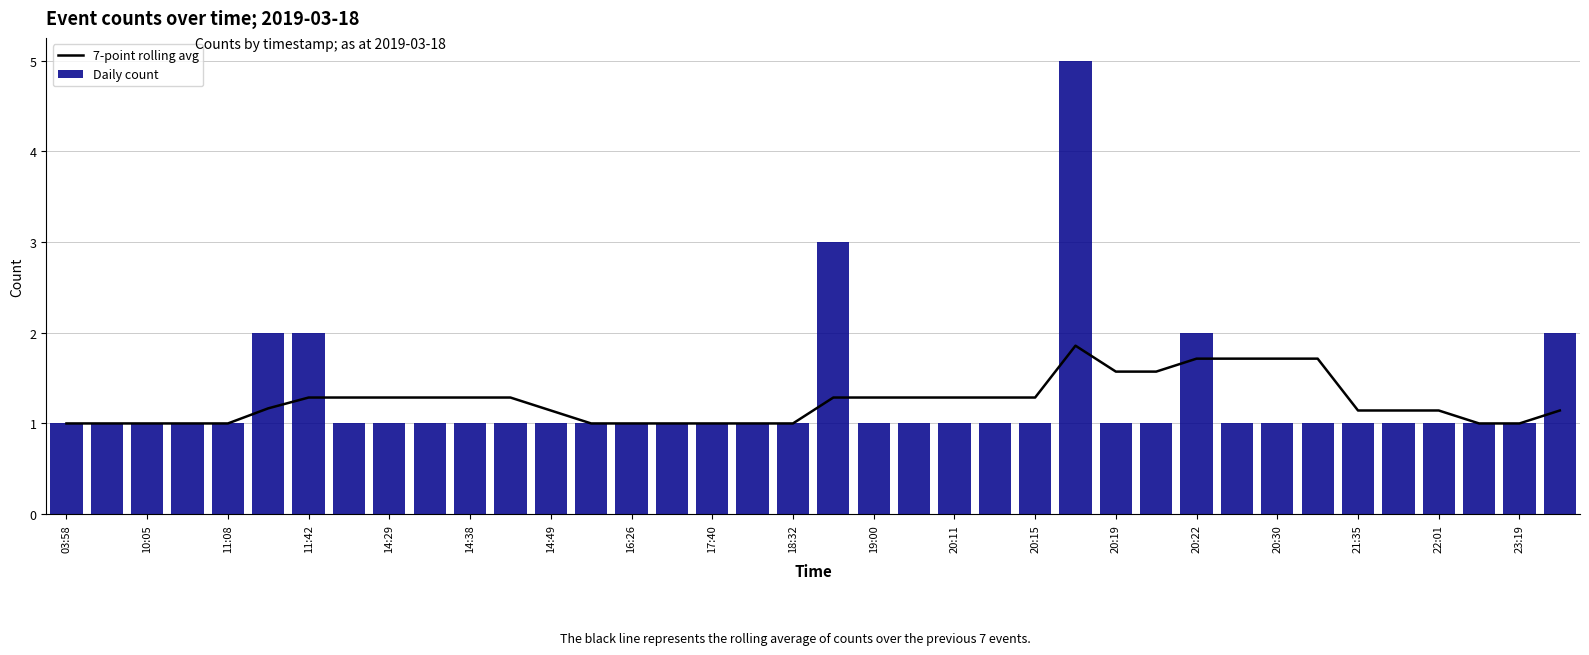

True or false: Daily count has a value of 0.7 at 16:26.

False